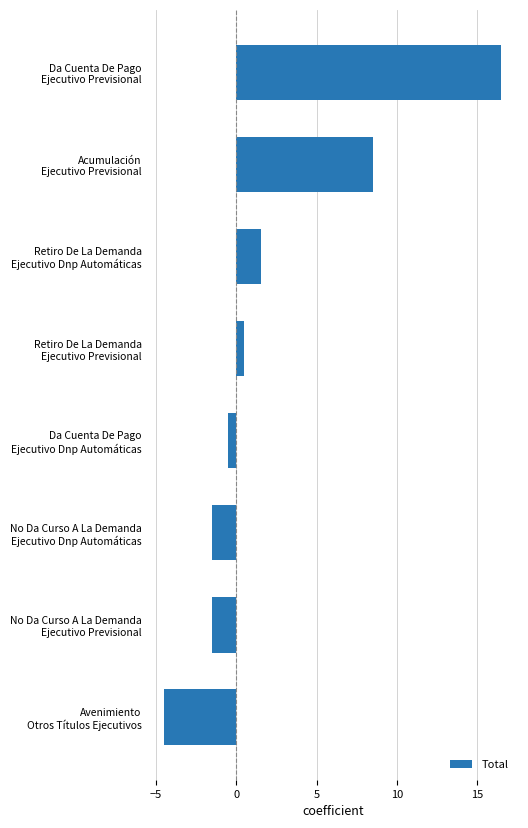

What is the value of the 1st bar from the top?

16.5